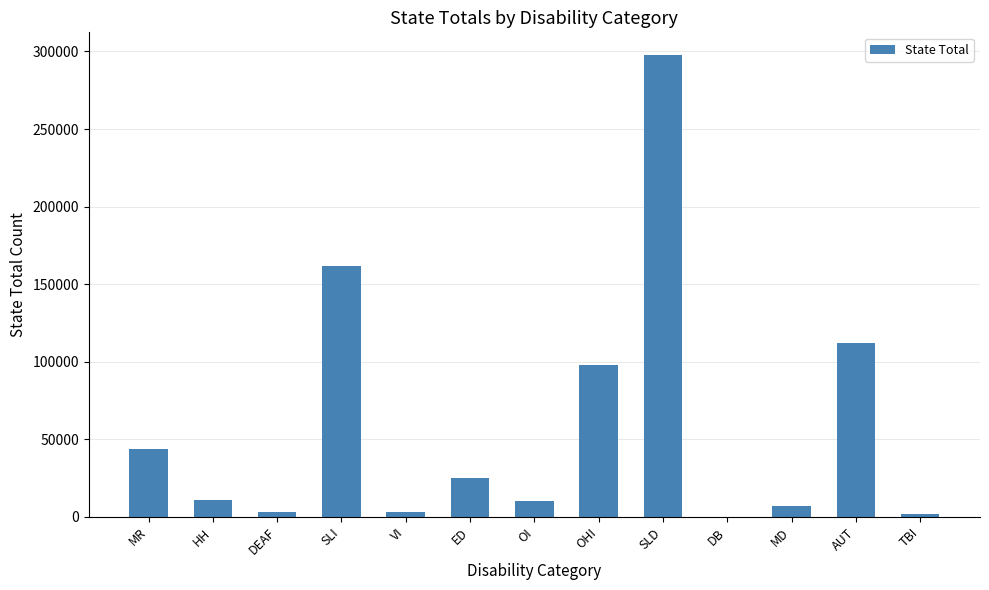

Approximately how many times larger is the value at OI compared to MD?

1.5